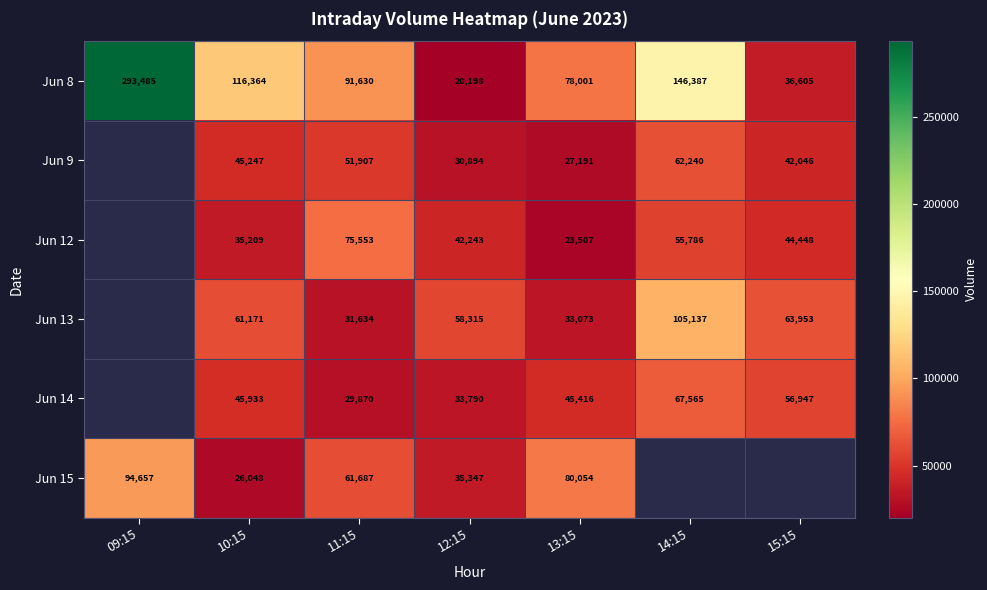

What is the spread (max minus min) of values at 12:15?

38117